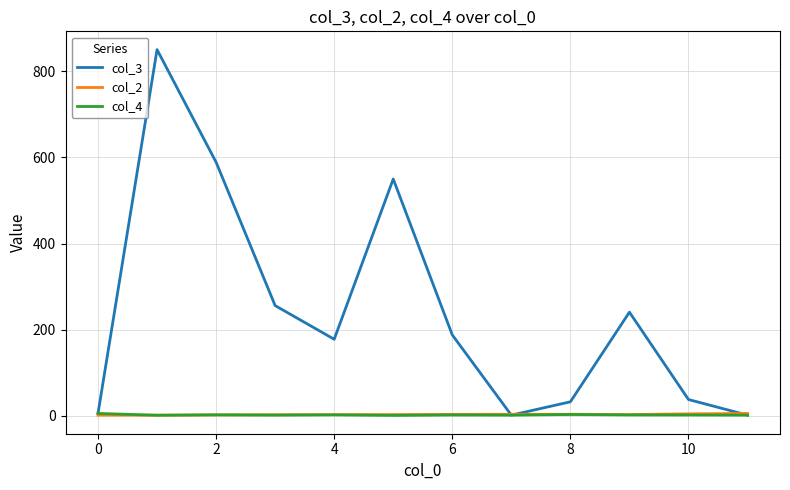

Which series has the largest total across all categories?

col_3